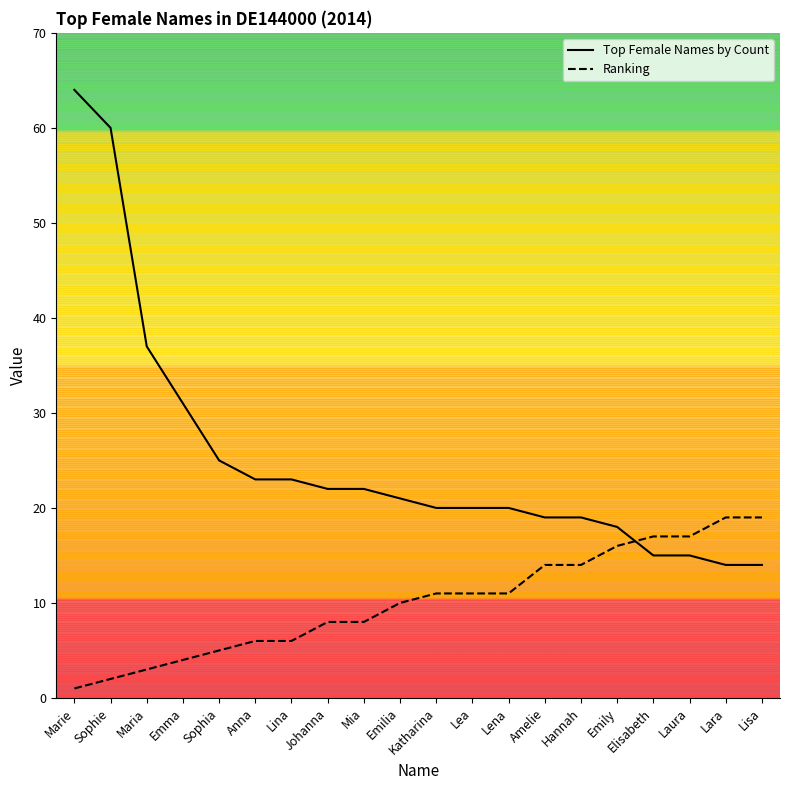

At how many categories does at least one series exceed 25?

4